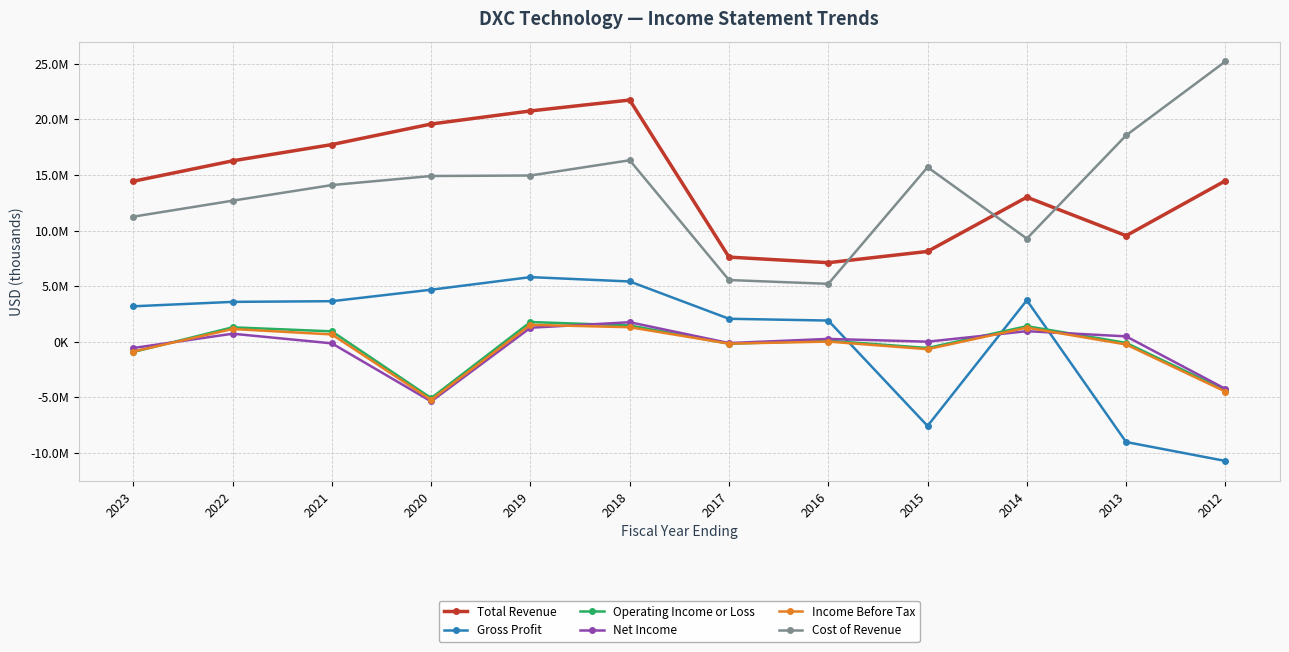

What is the difference between the maximum and second lowest values in the Total Revenue series?

14126000